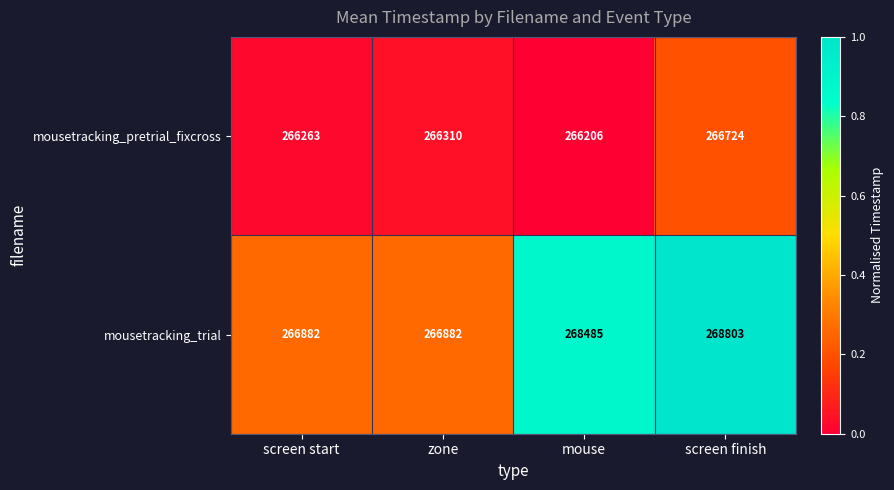

What is the sum of all mousetracking_trial values?

1071052